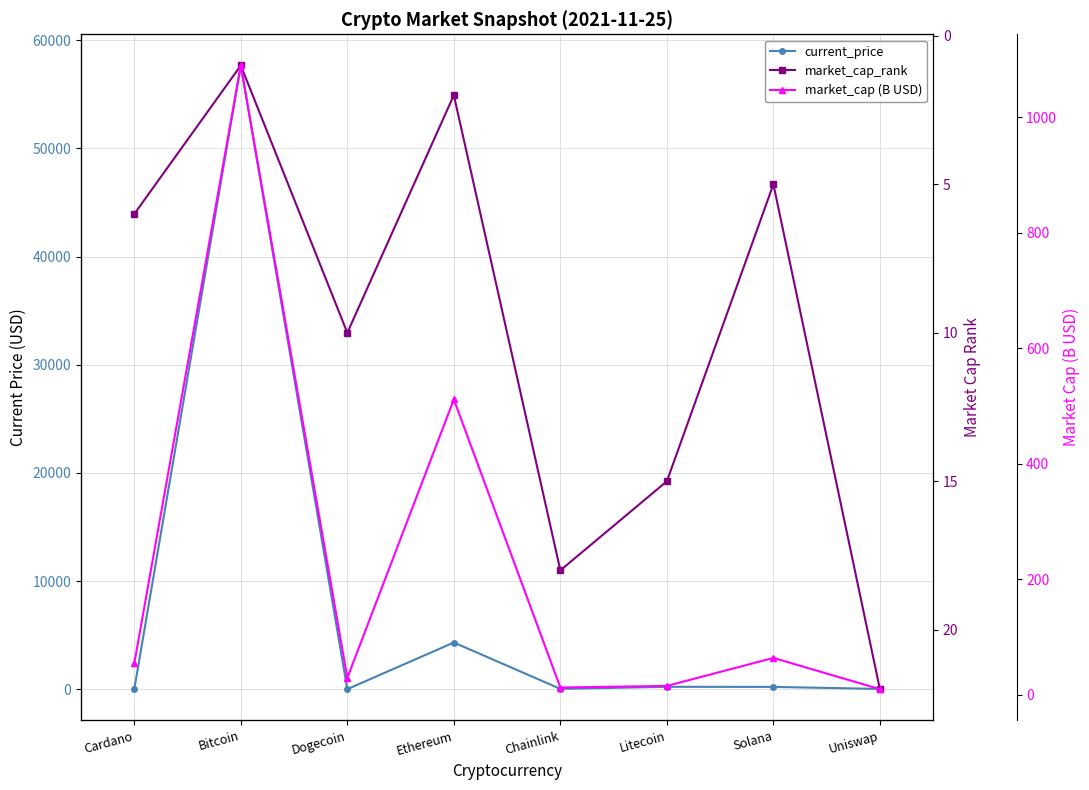

True or false: market_cap_rank has more than 2 points higher than both neighbors.

False